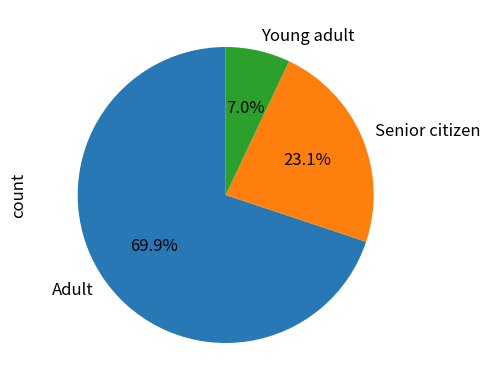

Which category has the biggest portion of the pie?

Adult